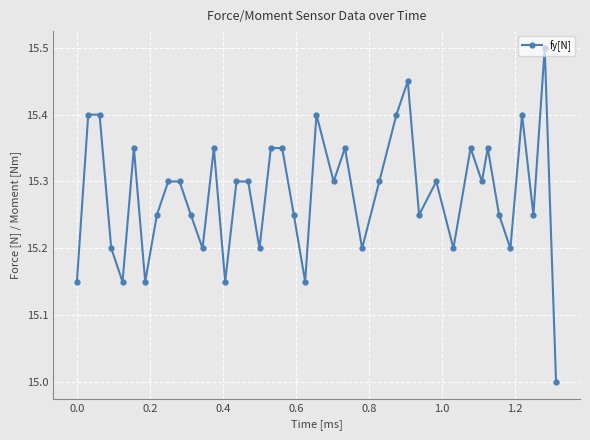

What is the difference between the maximum and minimum values?

0.5